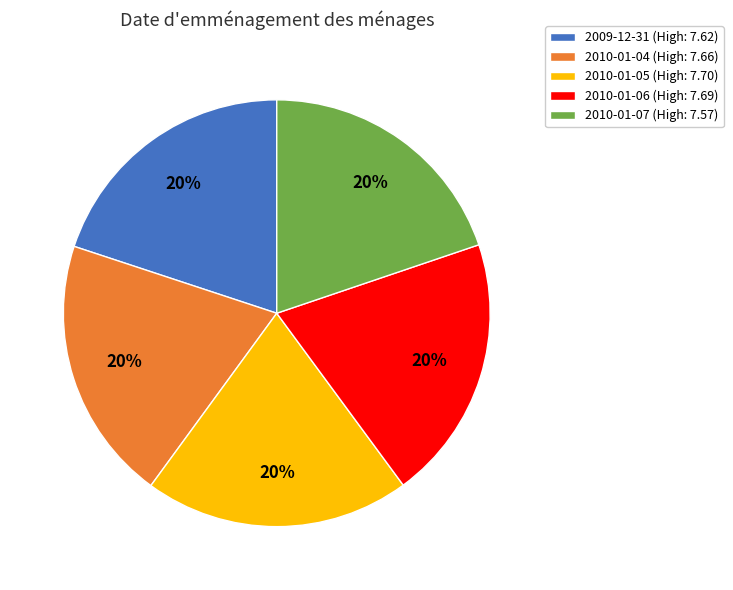

To the nearest percent, what is the combined percentage of 2010-01-04 and 2010-01-07?

40%